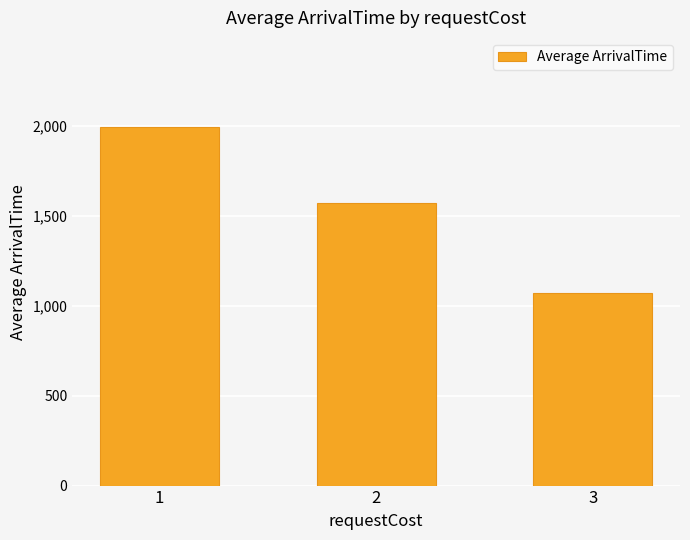

Are the bars grouped side by side (vs. stacked)?

No